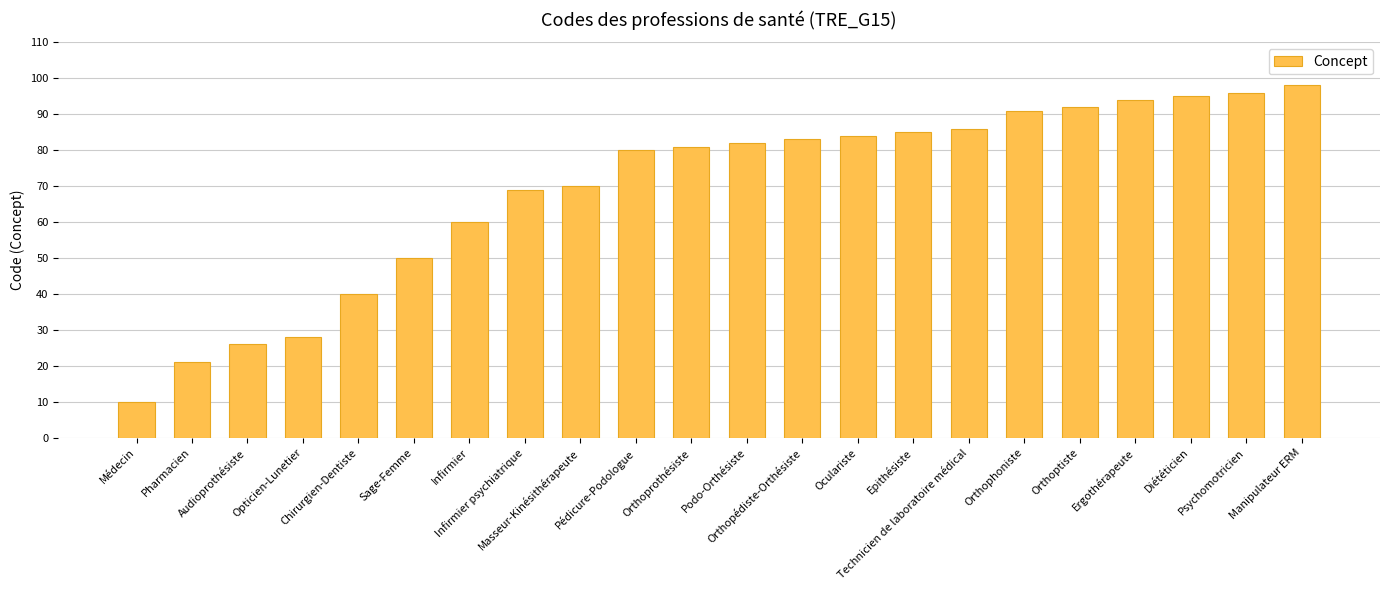

Reading right to left, what are all the values shown in this chart?

Manipulateur ERM=98	Psychomotricien=96	Diététicien=95	Ergothérapeute=94	Orthoptiste=92	Orthophoniste=91	Technicien de laboratoire médical=86	Epithésiste=85	Oculariste=84	Orthopédiste-Orthésiste=83	Podo-Orthésiste=82	Orthoprothésiste=81	Pédicure-Podologue=80	Masseur-Kinésithérapeute=70	Infirmier psychiatrique=69	Infirmier=60	Sage-Femme=50	Chirurgien-Dentiste=40	Opticien-Lunetier=28	Audioprothésiste=26	Pharmacien=21	Médecin=10